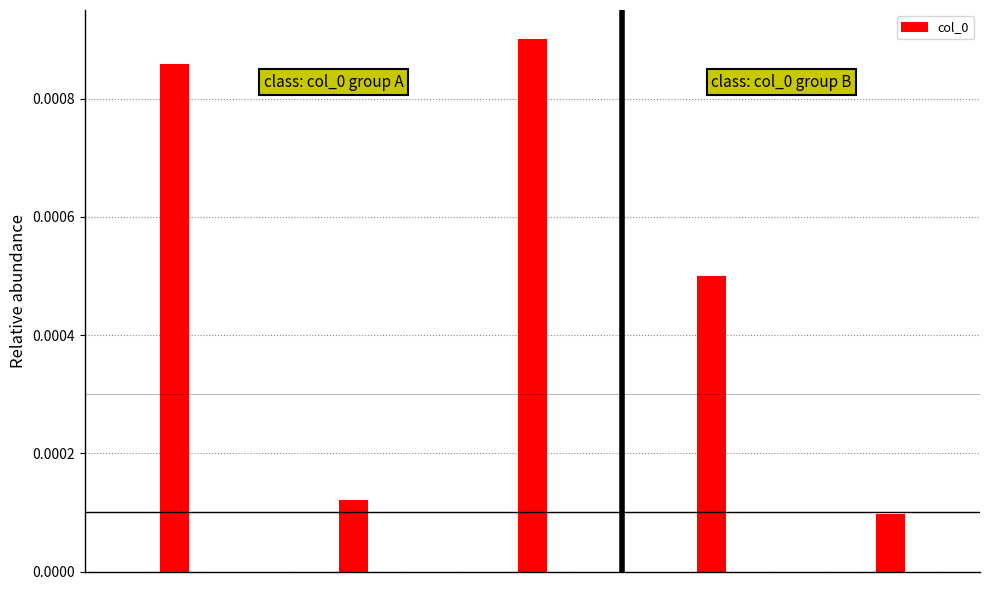

How many values are between 0 and 1?

5